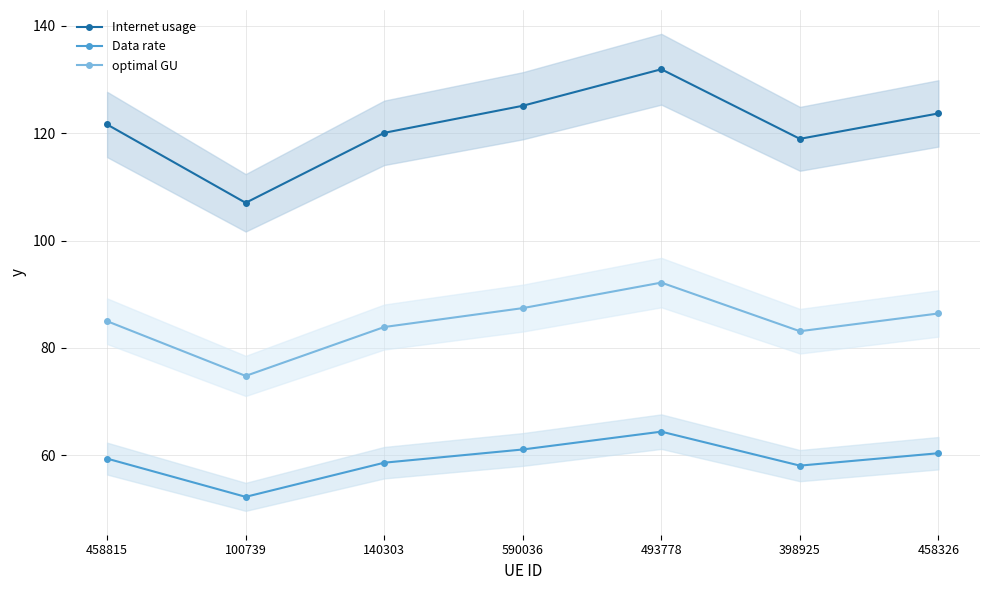

At which category does the chart reach its peak across all series?

493778